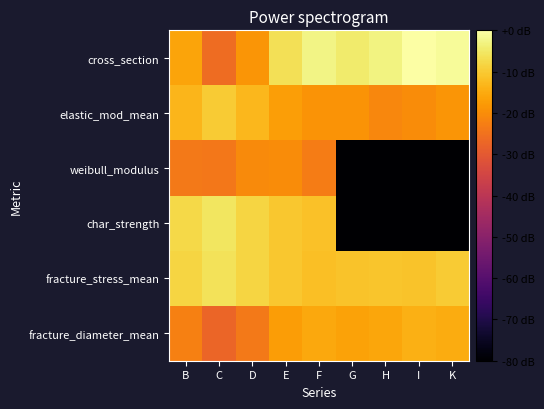

What is the minimum value shown in the chart?

-80.0